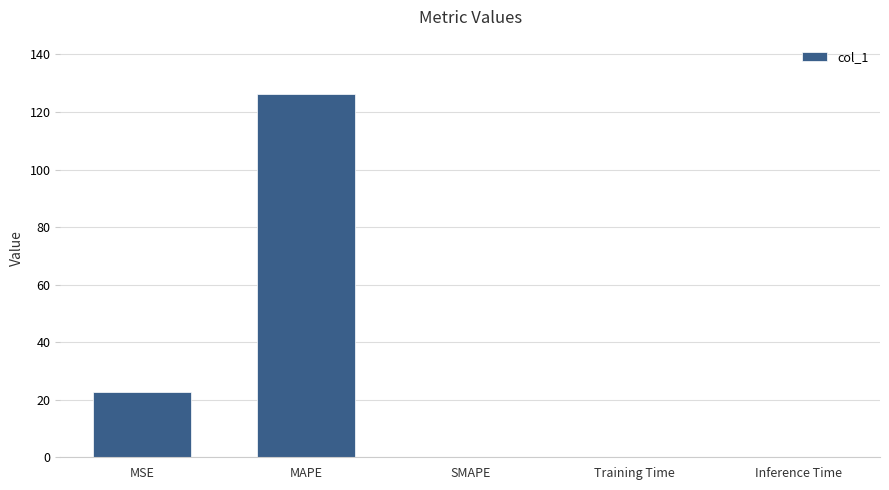

What is the greatest value displayed?

126.2